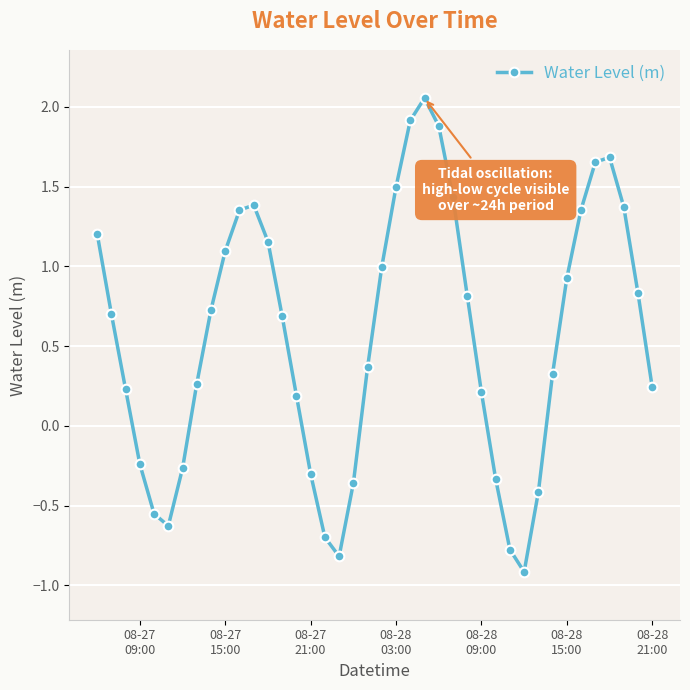

How many categories are shown in the chart?

40